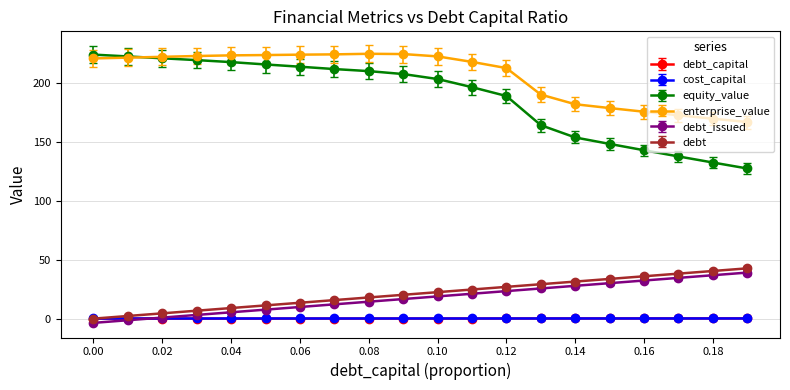

At how many categories does at least one series exceed 81?

20